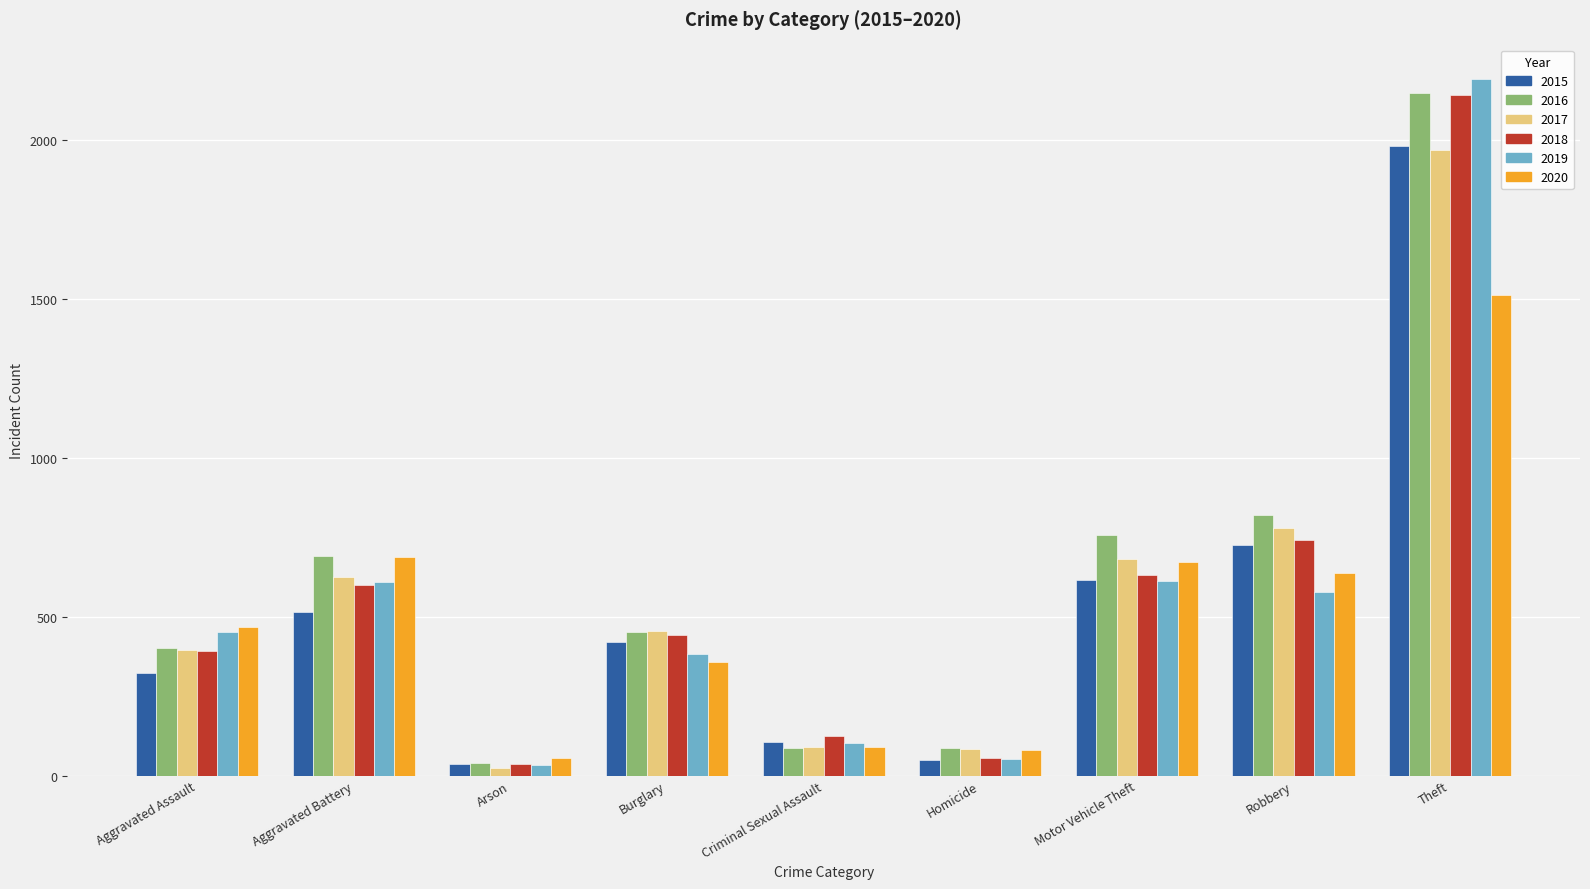

What is the spread (max minus min) of values at Arson?

32